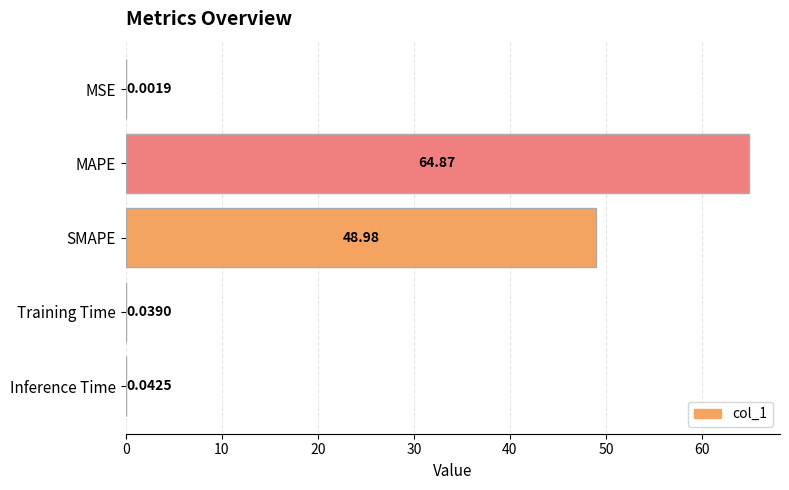

Which has a higher value, MAPE or Inference Time?

MAPE